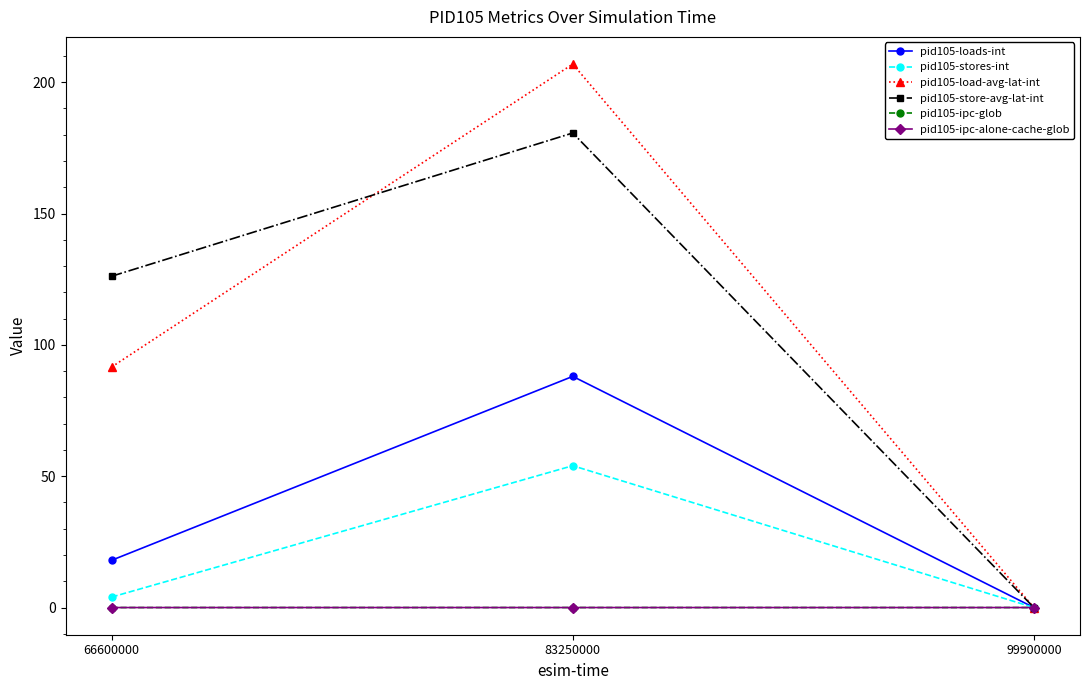

Which has a higher value, 66600000 or 99900000?

66600000